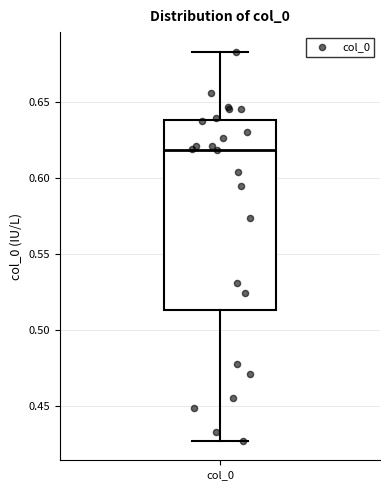

Where is the upper edge of the box for col_0 on the y-axis? The values are not printed on the chart, so give them approximately, as read against the axis.

0.640